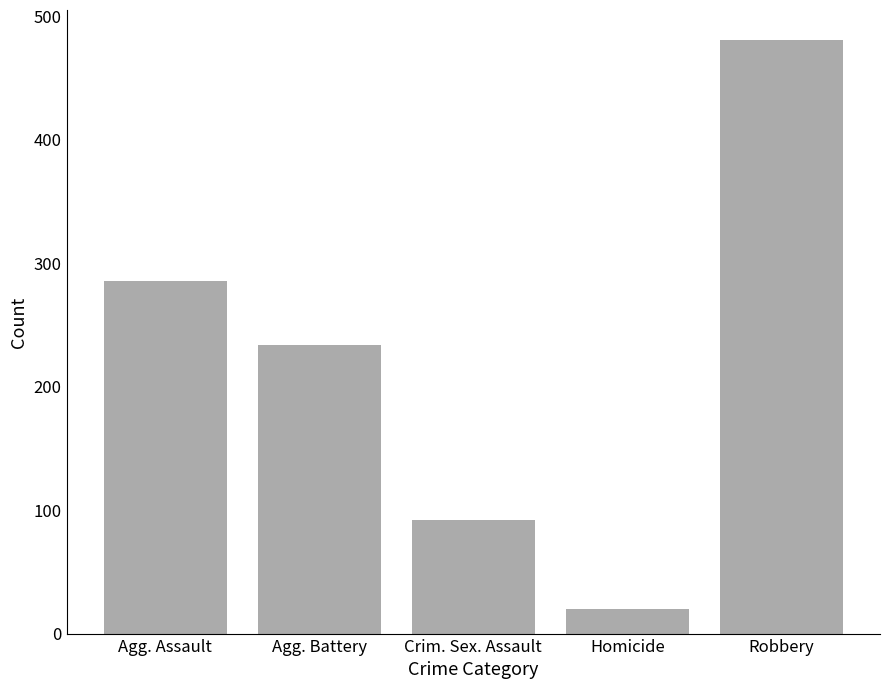

What position from the left is Robbery?

5